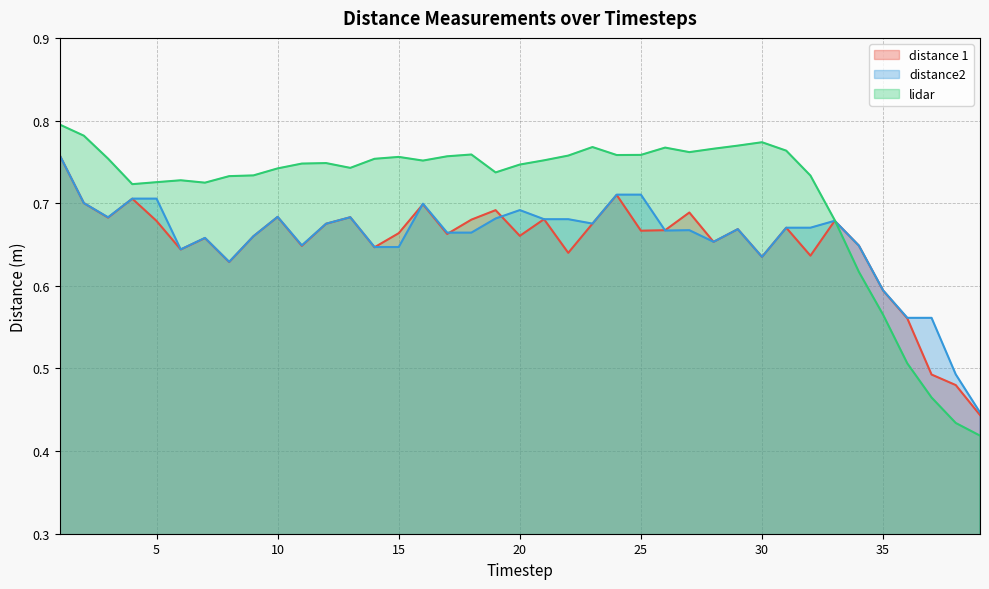

How many lines are shown in the chart?

3